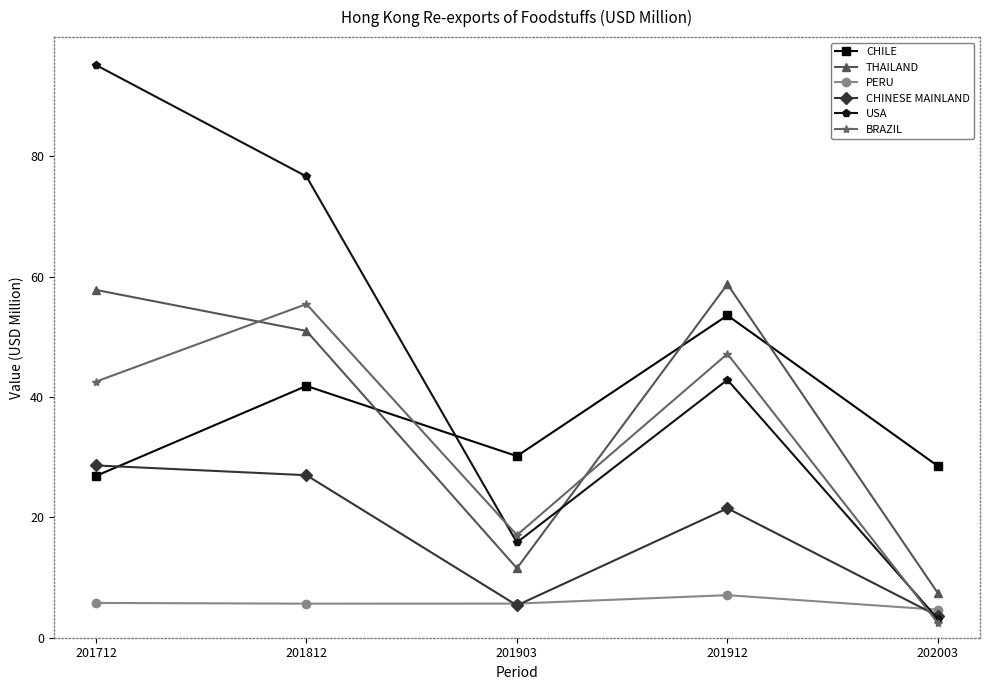

List the labels in order of CHINESE MAINLAND value, smallest first.

202003, 201903, 201912, 201812, 201712